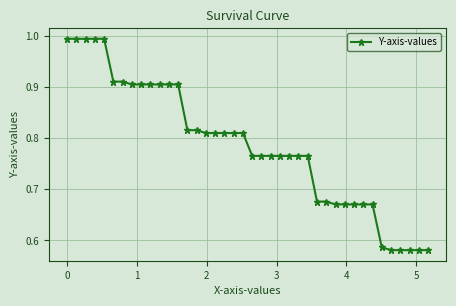

What is the difference between the maximum and minimum values?

0.4